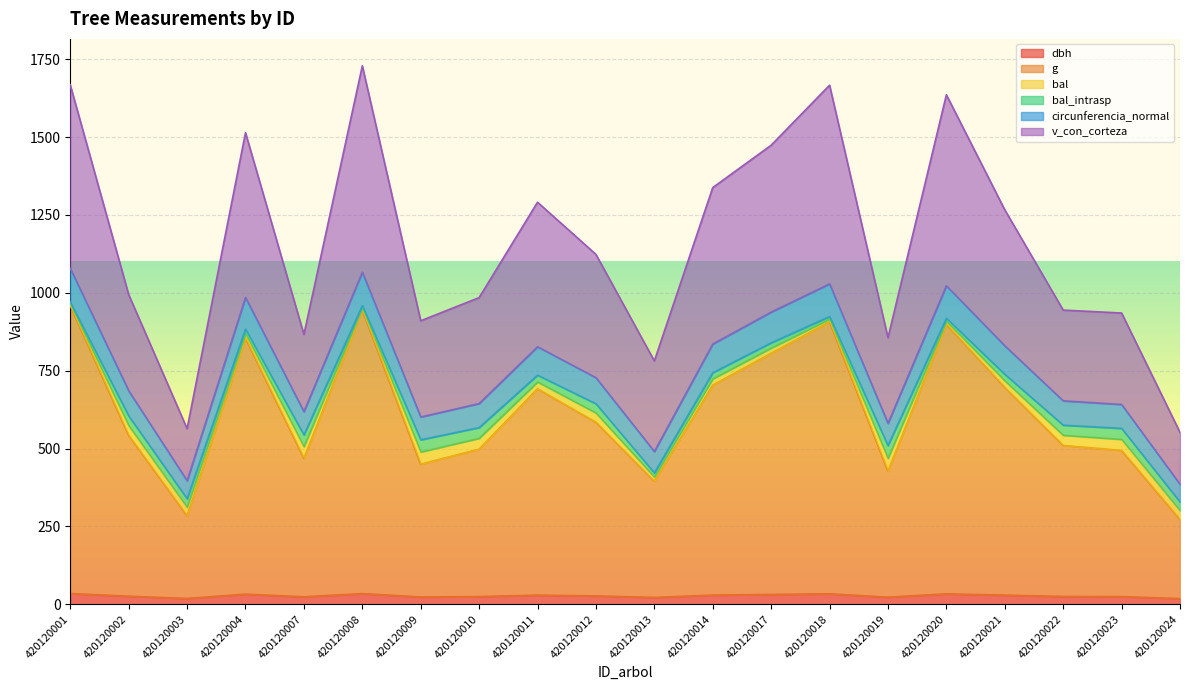

Rank the categories by circunferencia_normal value from highest to lowest.

420120001, 420120008, 420120018, 420120020, 420120004, 420120017, 420120014, 420120021, 420120011, 420120012, 420120002, 420120022, 420120010, 420120023, 420120007, 420120009, 420120019, 420120013, 420120003, 420120024